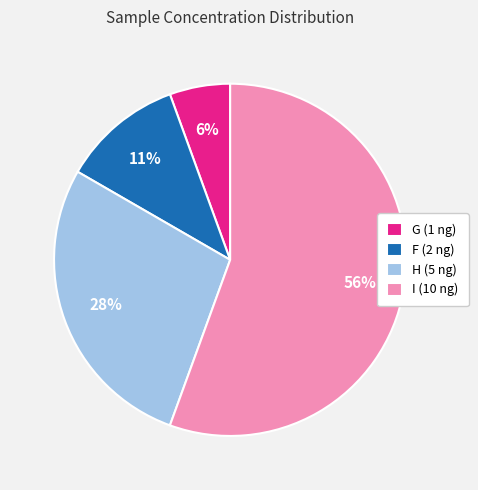

Count the number of slices in the pie.

4